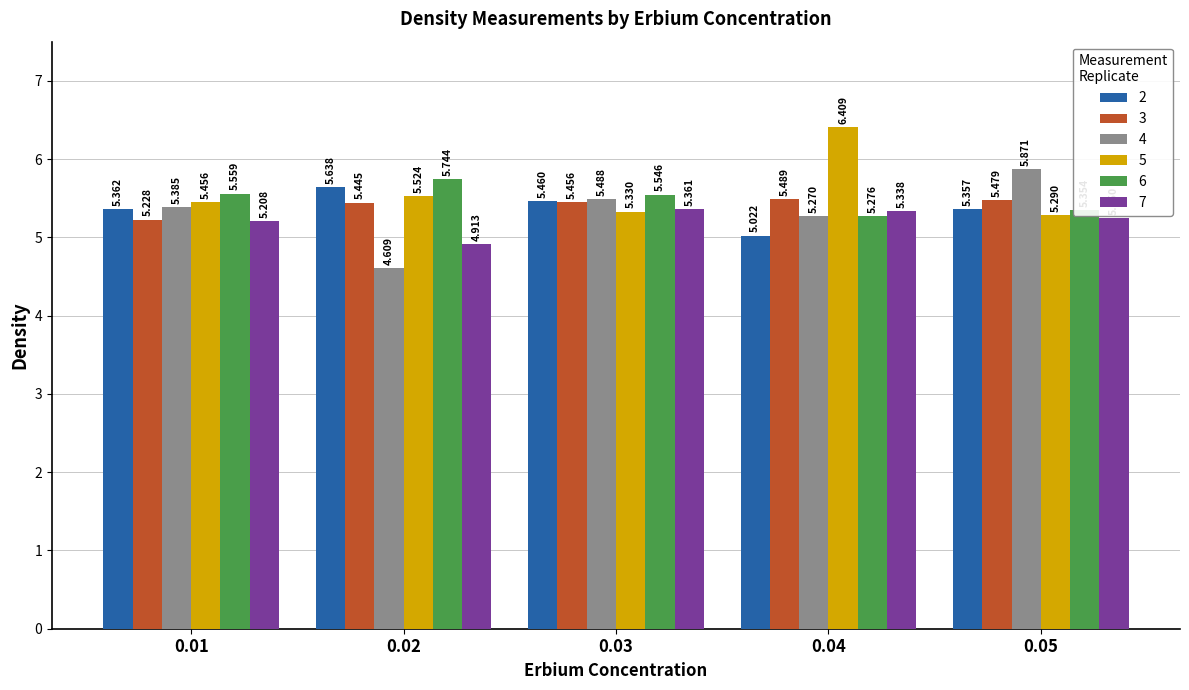

True or false: 4 has a value of 5.4 at 0.01.

True